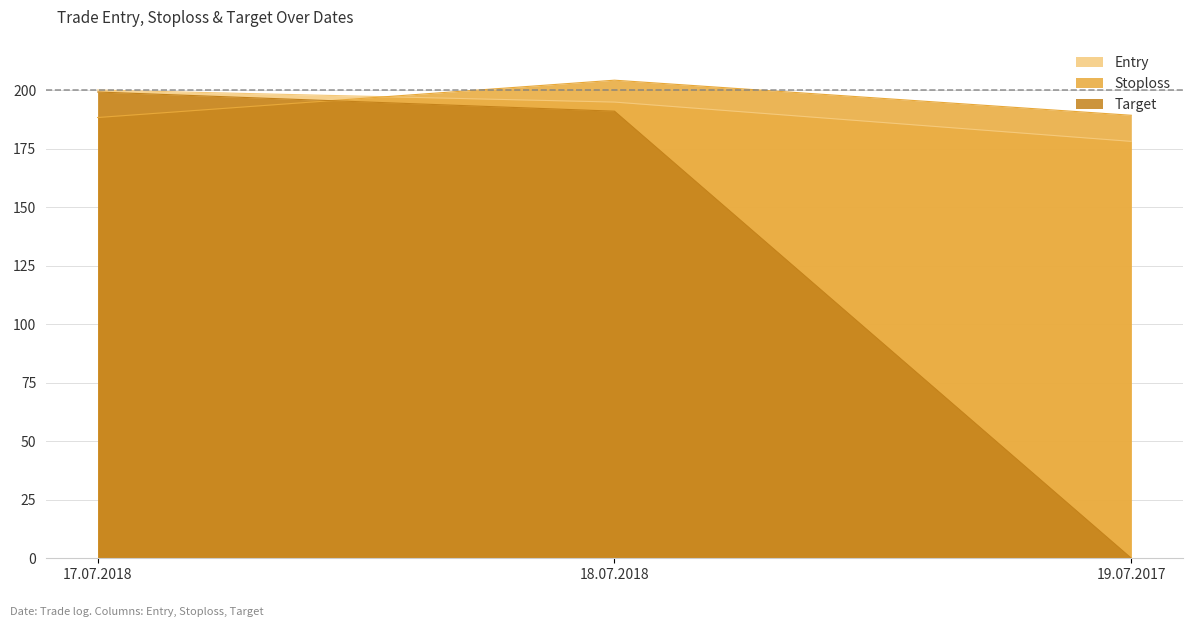

Where is Stoploss nearest to the value 196?

19.07.2017